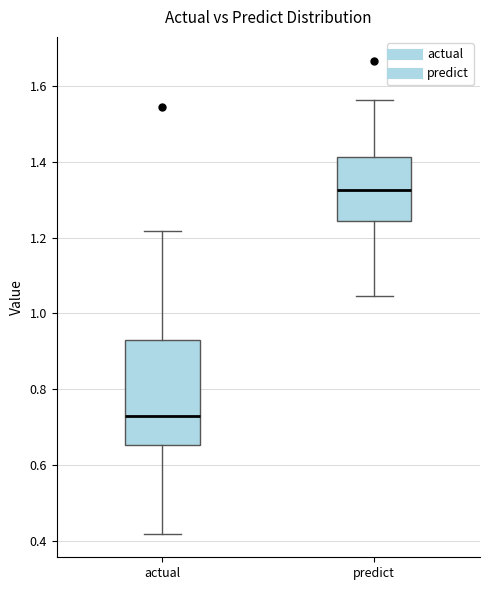

Reading left to right, read every box against the y-axis: the position of its median line, the range the box covers, and the ends of its whiskers. The values are not printed on the chart, so give them approximately, as read against the axis.

actual: median 0.72, box 0.66 to 0.94, whiskers 0.42 to 1.22
predict: median 1.32, box 1.24 to 1.42, whiskers 1.04 to 1.56